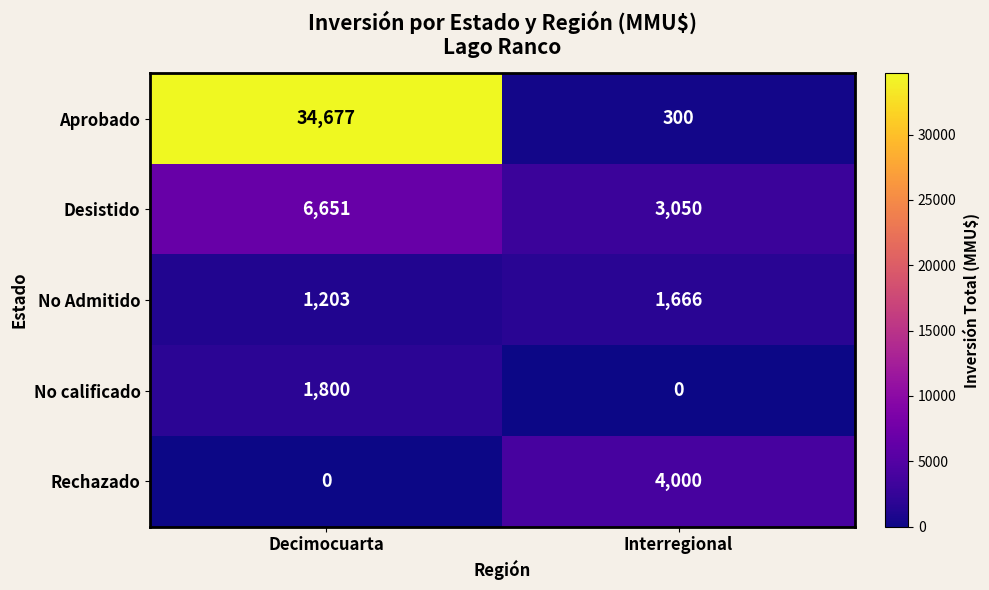

What is the spread (max minus min) of values at Interregional?

4000